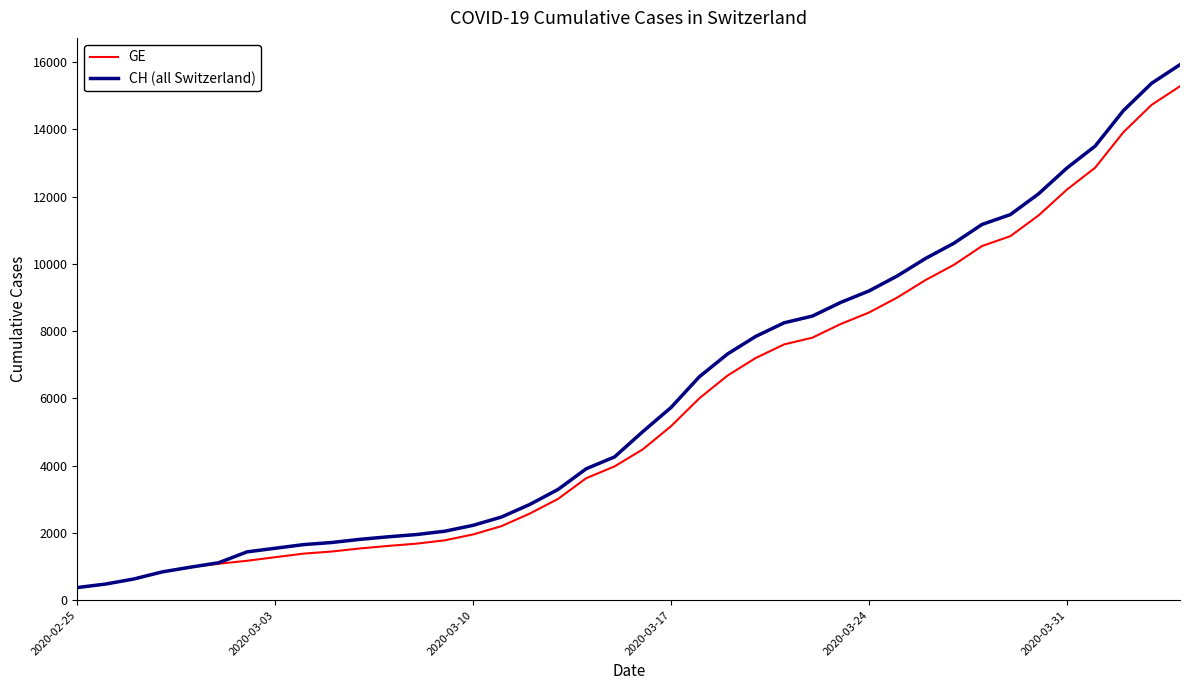

At how many categories does at least one series exceed 3763?

22